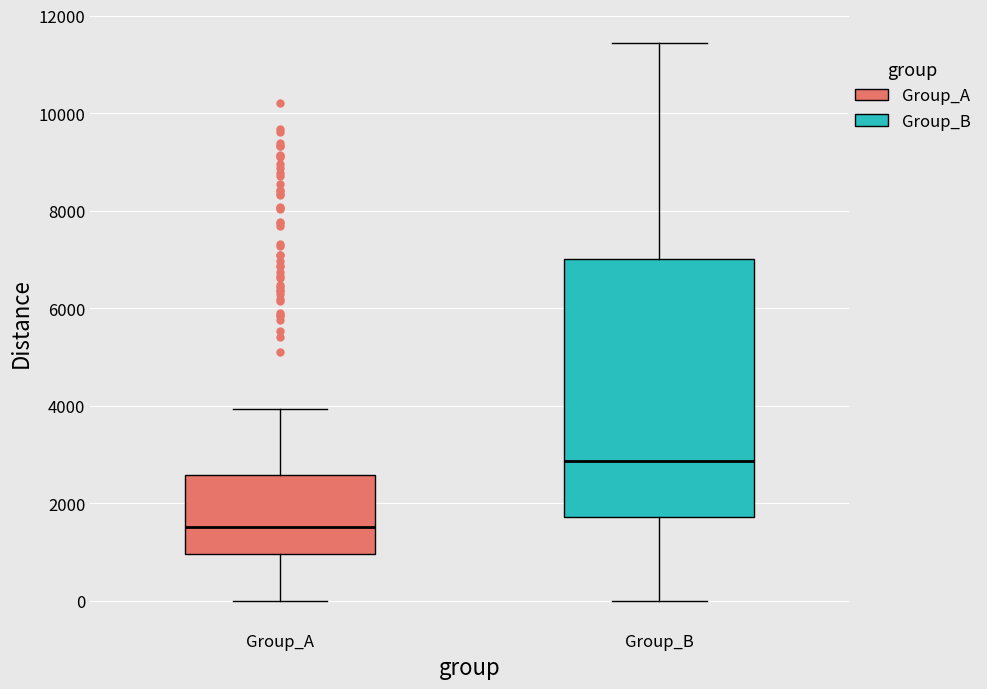

Which box is the tallest, from its lower edge to its upper edge?

Group_B